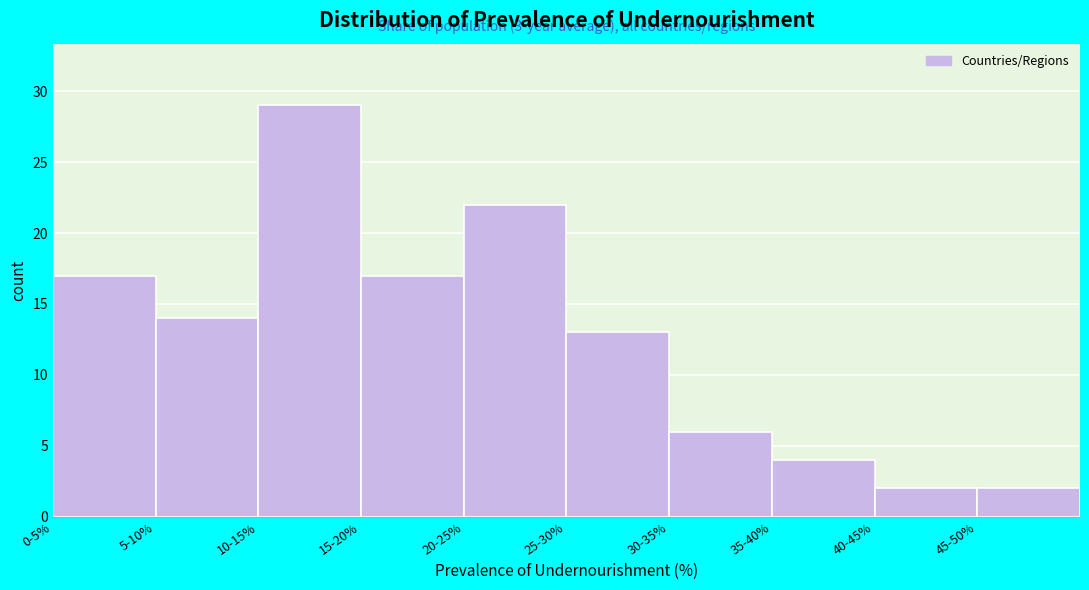

Reading left to right, extract all data points from this chart.

17	14	29	17	22	13	6	4	2	2